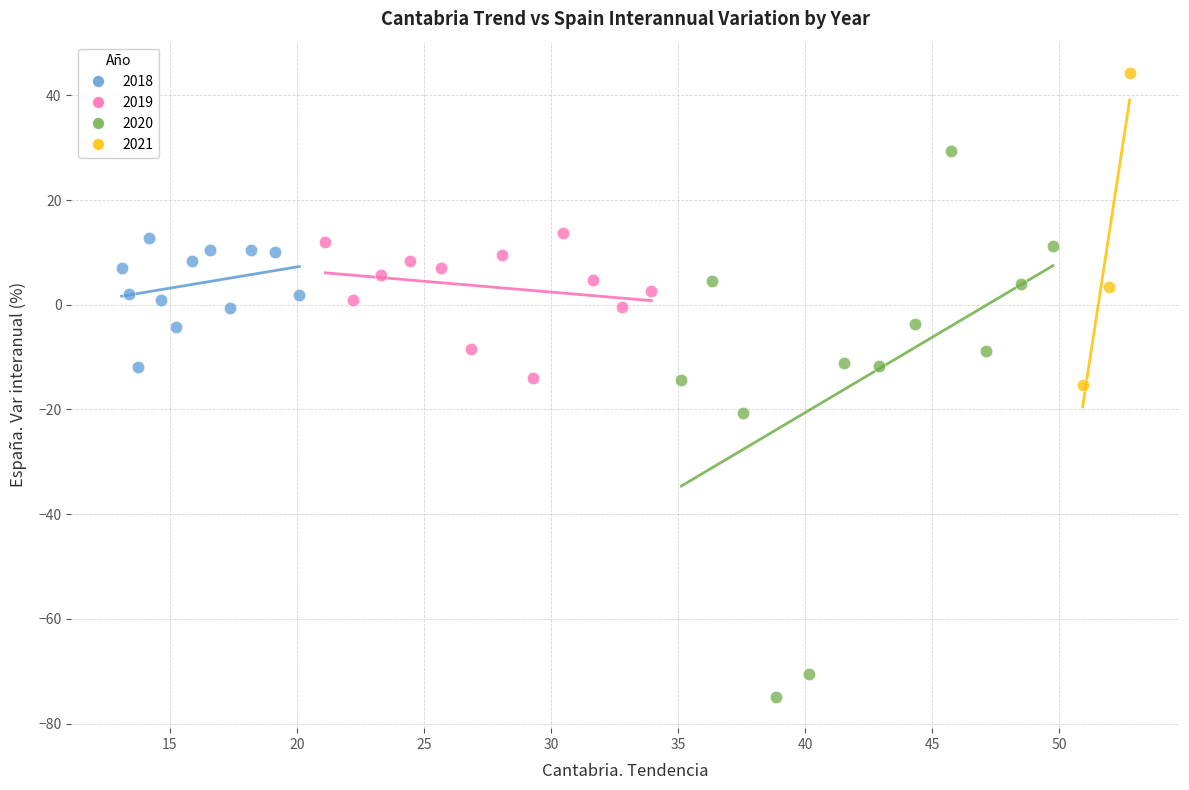

Which series reaches the minimum Y coordinate?

2020